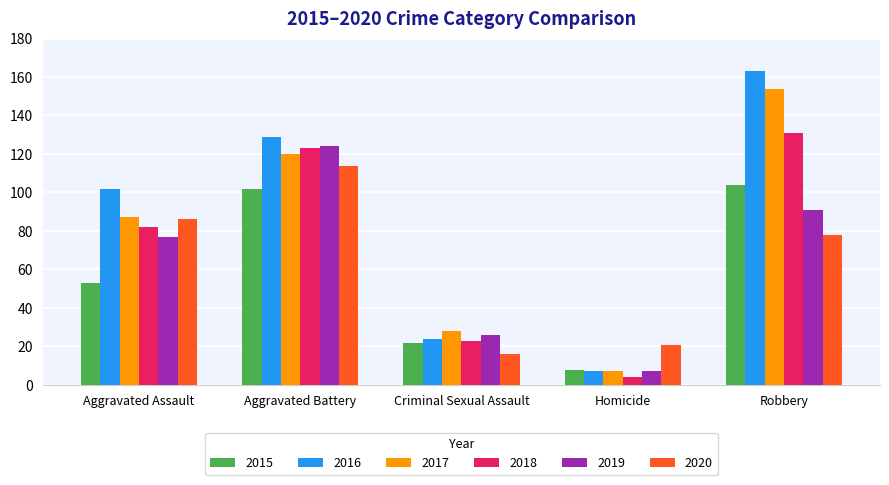

At which label is 2020 closest to 65?

Robbery